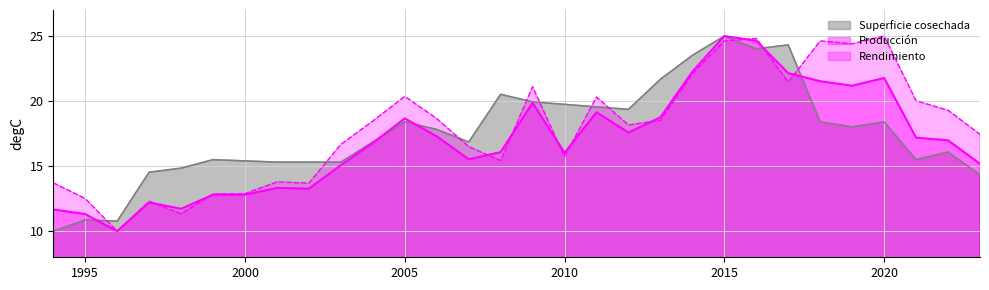

Reading left to right, list all the values displayed in this chart.

Superficie cosechada: 1994=10.0	1995=10.9	1996=10.8	1997=14.5	1998=14.8	1999=15.5	2000=15.4	2001=15.3	2002=15.3	2003=15.3	2004=16.9	2005=18.4	2006=17.8	2007=16.9	2008=20.5	2009=19.9	2010=19.7	2011=19.6	2012=19.4	2013=21.7	2014=23.5	2015=25.0	2016=24.0	2017=24.3	2018=18.4	2019=18.0	2020=18.4	2021=15.5	2022=16.1	2023=14.3
Producción: 1994=11.7	1995=11.3	1996=10.0	1997=12.2	1998=11.7	1999=12.8	2000=12.8	2001=13.3	2002=13.3	2003=15.1	2004=16.8	2005=18.7	2006=17.3	2007=15.5	2008=16.1	2009=19.9	2010=16.0	2011=19.1	2012=17.6	2013=18.8	2014=22.3	2015=25.0	2016=24.6	2017=22.1	2018=21.5	2019=21.2	2020=21.8	2021=17.2	2022=17.0	2023=15.2
Rendimiento: 1994=13.7	1995=12.5	1996=10.0	1997=12.3	1998=11.3	1999=12.9	2000=12.9	2001=13.8	2002=13.7	2003=16.7	2004=18.5	2005=20.4	2006=18.7	2007=16.5	2008=15.4	2009=21.1	2010=15.7	2011=20.3	2012=18.2	2013=18.5	2014=22.1	2015=24.6	2016=24.8	2017=21.5	2018=24.6	2019=24.4	2020=25.0	2021=20.0	2022=19.3	2023=17.4